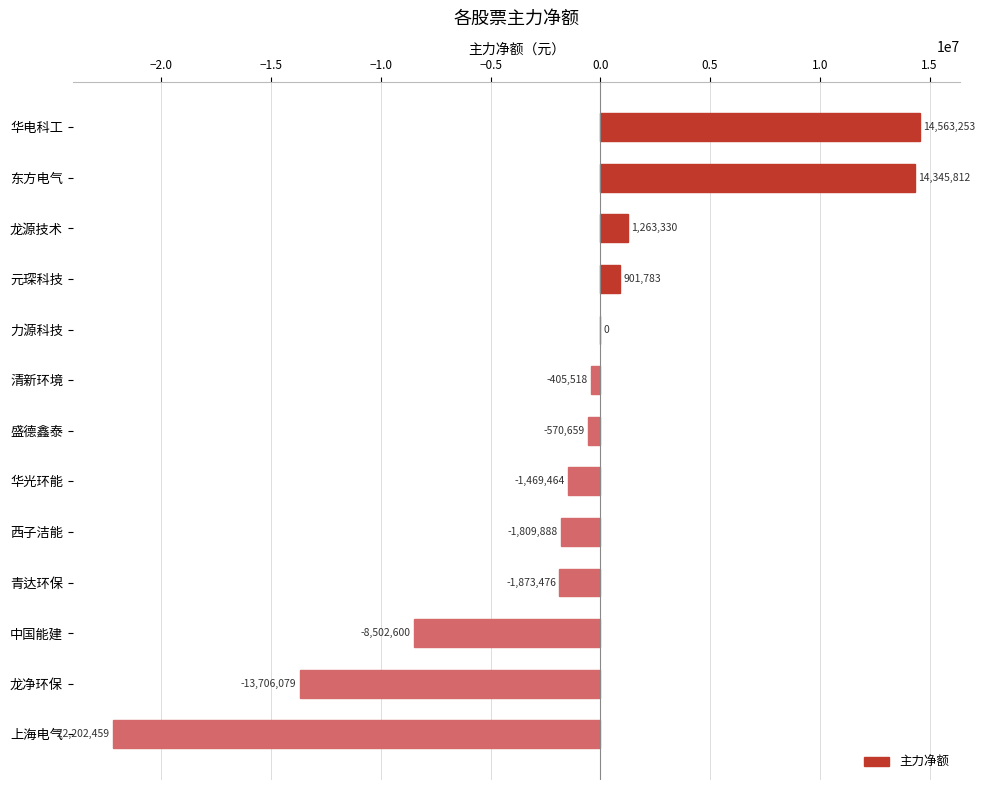

True or false: the data shows -34795425 at 上海电气.

False